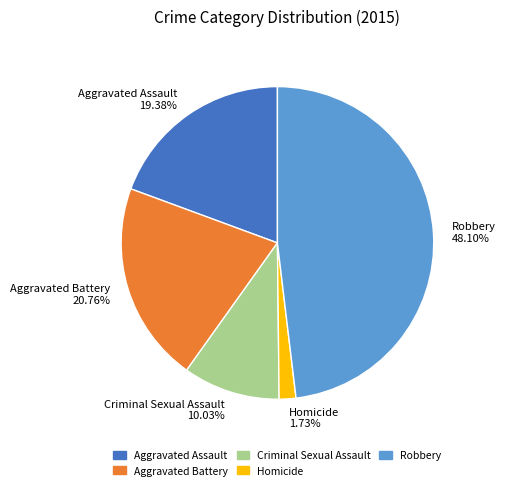

The Homicide slice represents 2% of the pie. True or false?

True